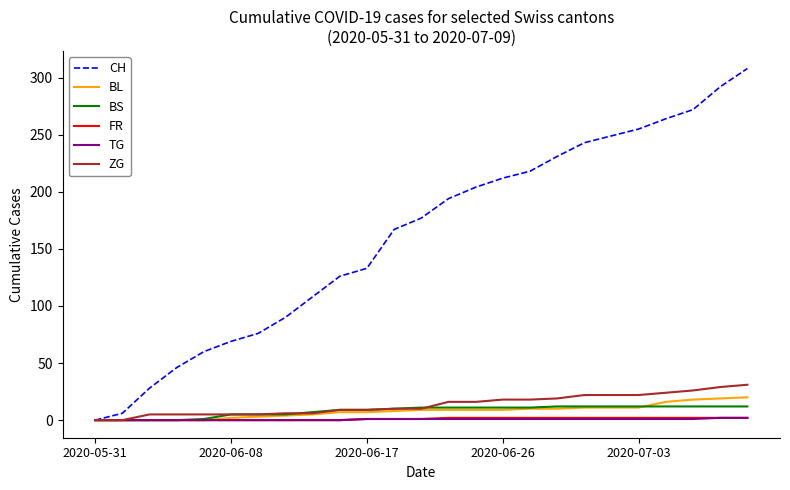

What are all the series names shown in the legend?

CH, BL, BS, FR, TG, ZG